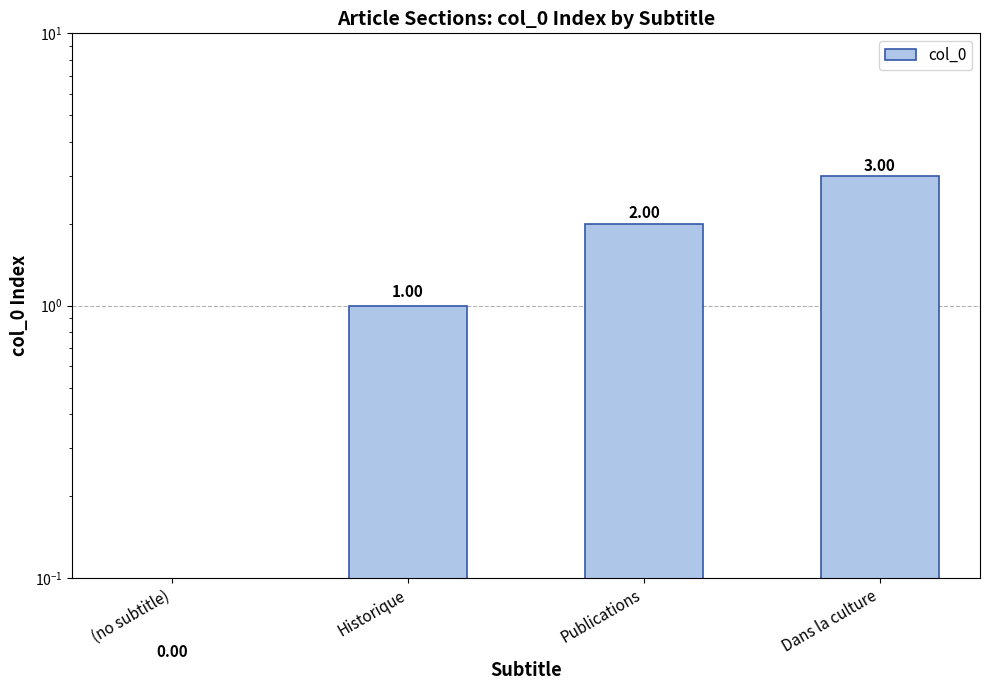

Are the bars grouped side by side (vs. stacked)?

No